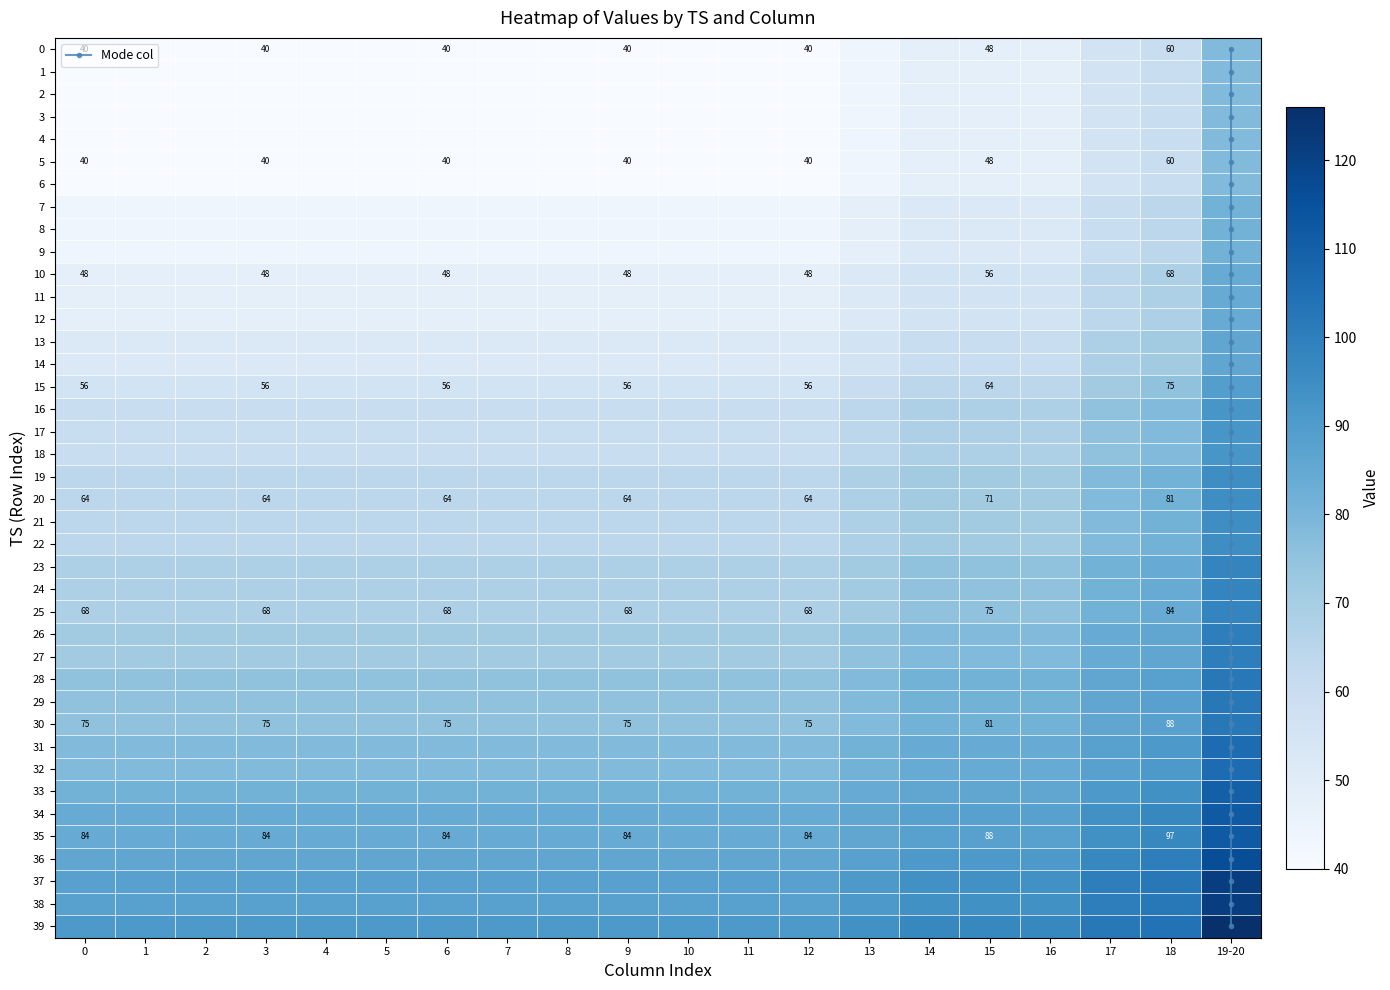

At which label does 2 reach its peak?

39